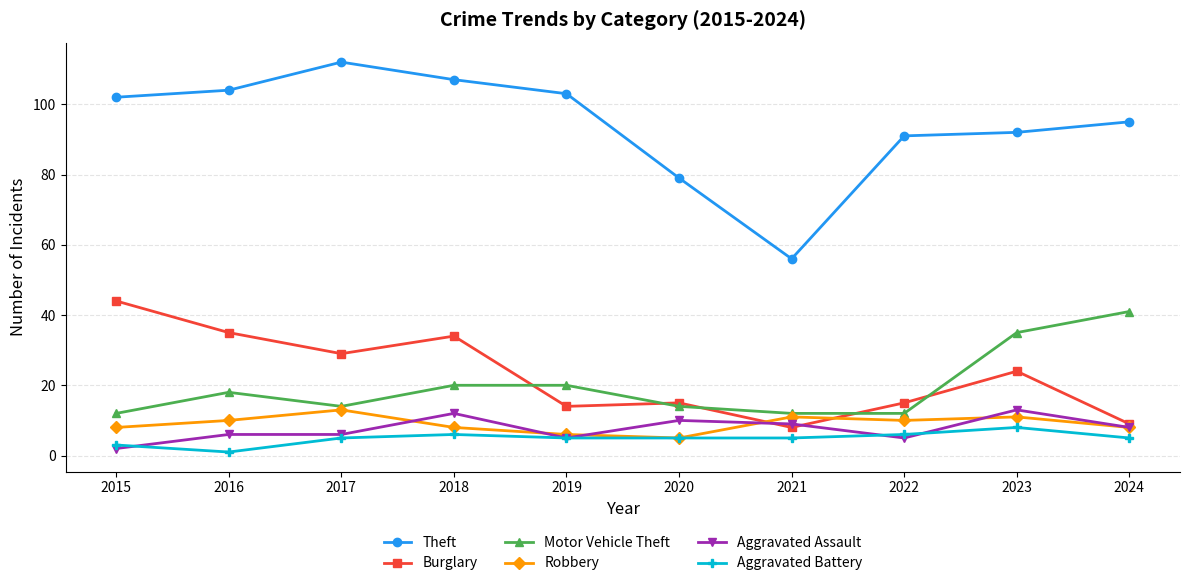

True or false: Burglary and Theft intersect in this chart.

False